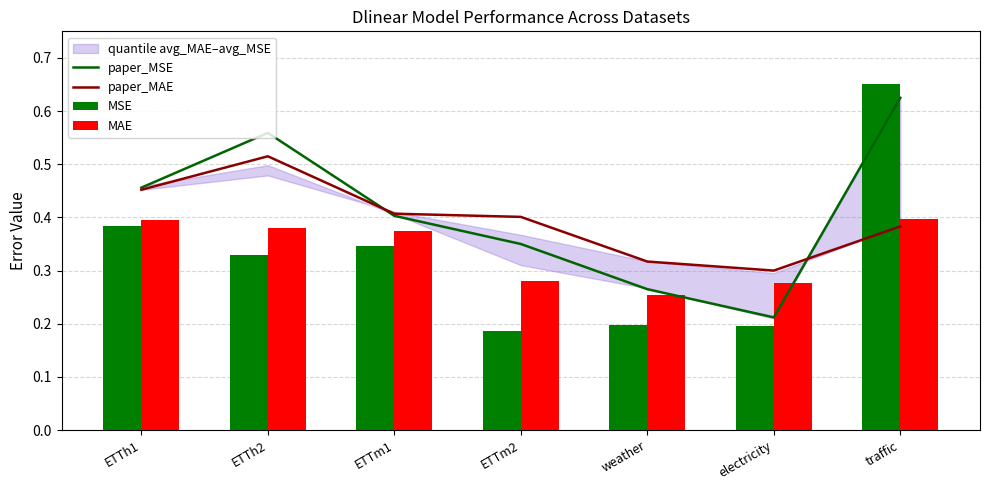

Reading left to right, extract all data points from this chart.

paper_MSE: 0.5	0.6	0.4	0.3	0.3	0.2	0.6
paper_MAE: 0.5	0.5	0.4	0.4	0.3	0.3	0.4
MSE: 0.4	0.3	0.3	0.2	0.2	0.2	0.7
MAE: 0.4	0.4	0.4	0.3	0.3	0.3	0.4